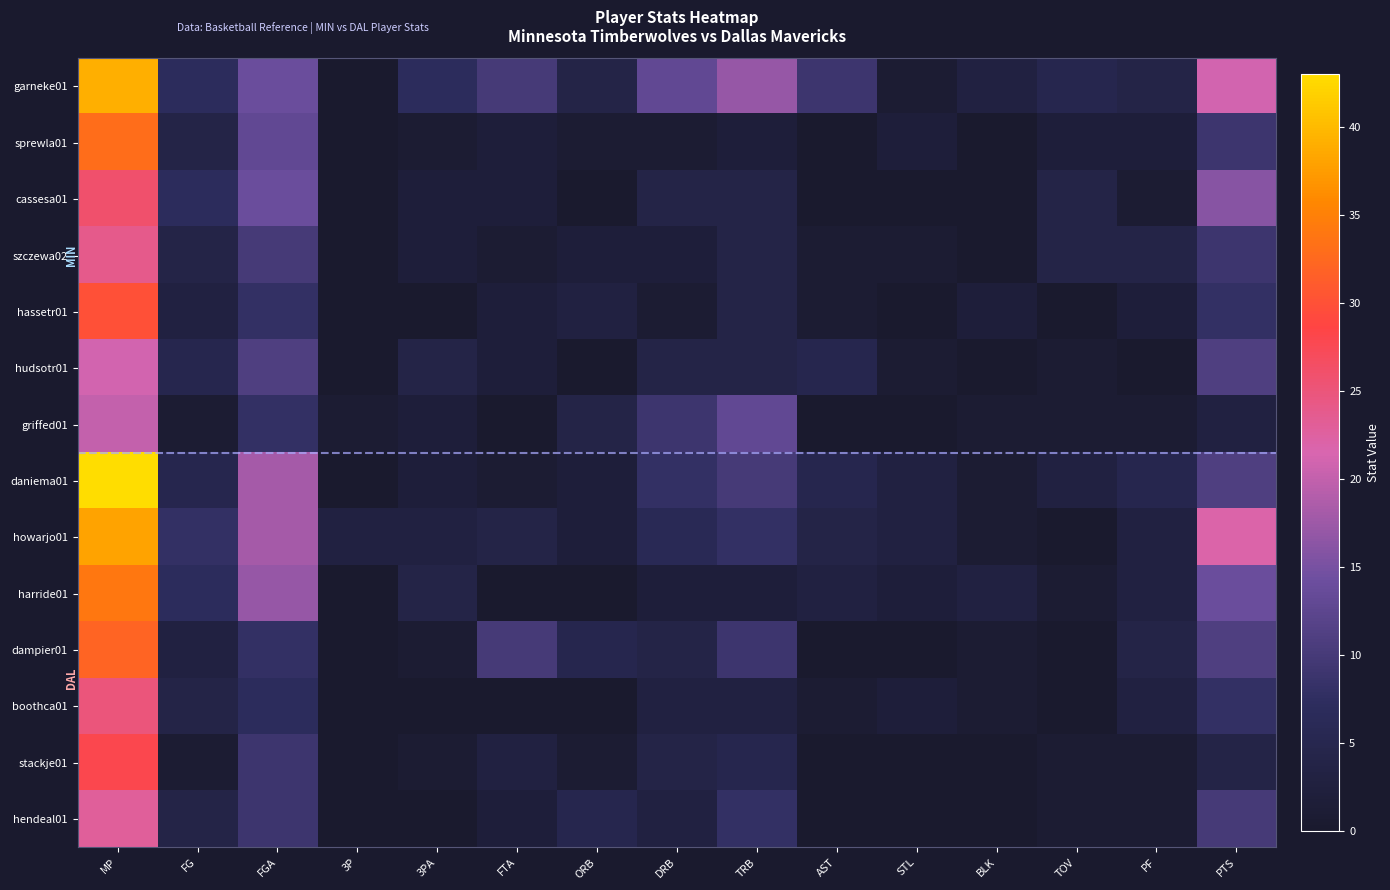

Count the number of data series in this chart.

14